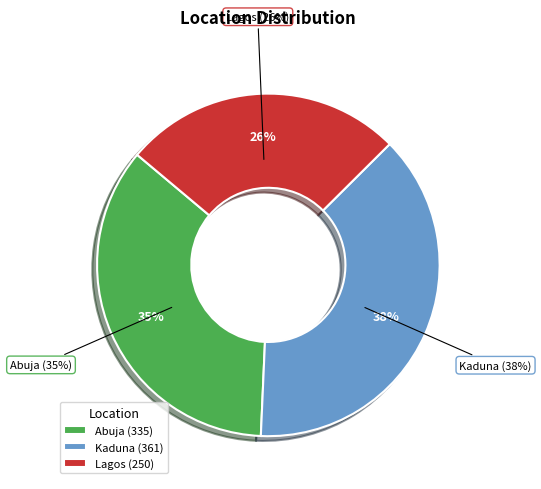

What is the ratio of the value at Lagos to the value at Kaduna?

0.7